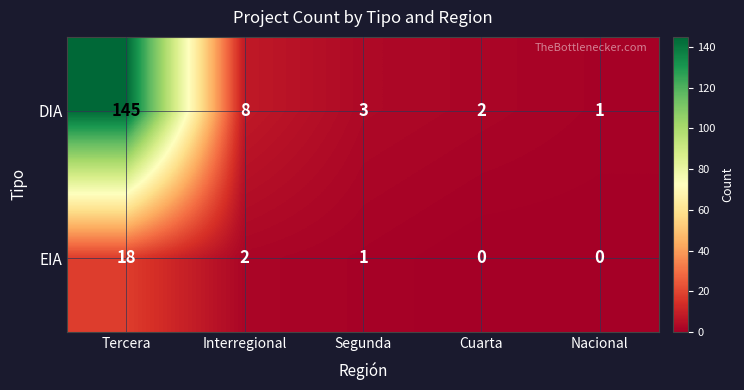

The value of EIA at Cuarta is 9. True or false?

False